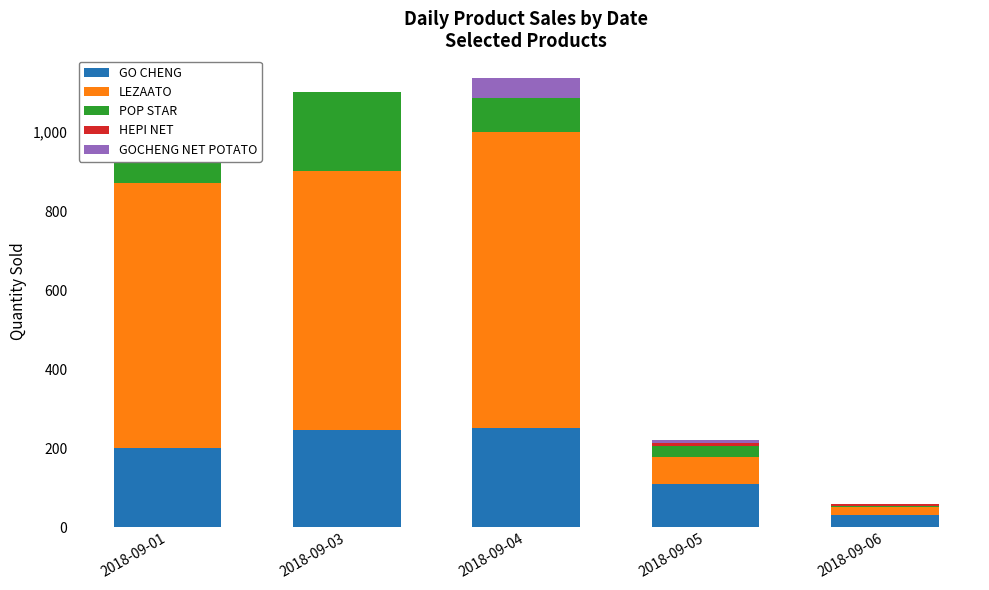

At how many categories does at least one series exceed 162?

3